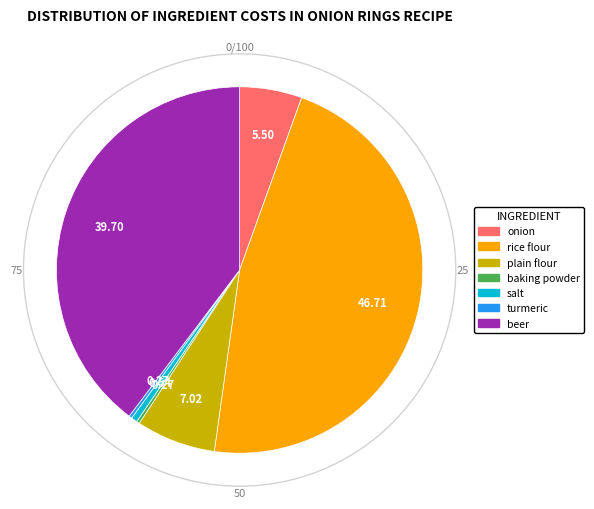

Which category has the biggest portion of the pie?

rice flour